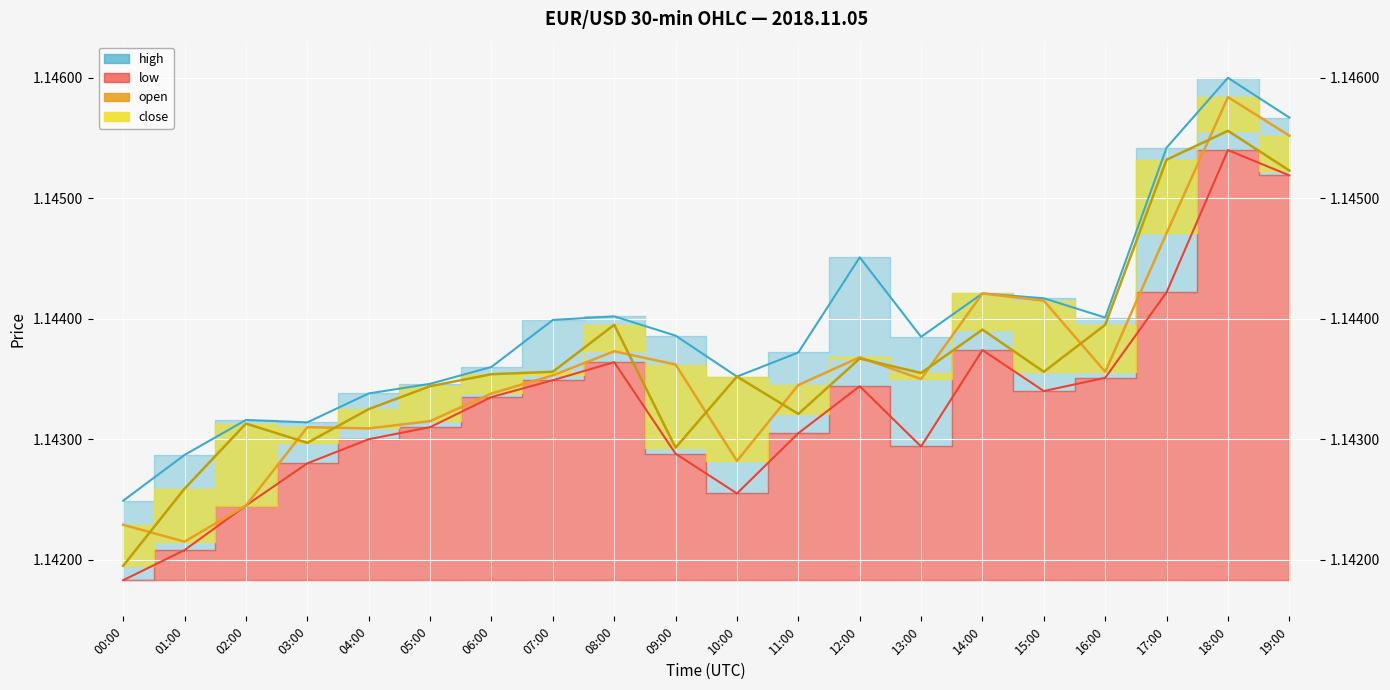

Where is the first local maximum for open?

03:00